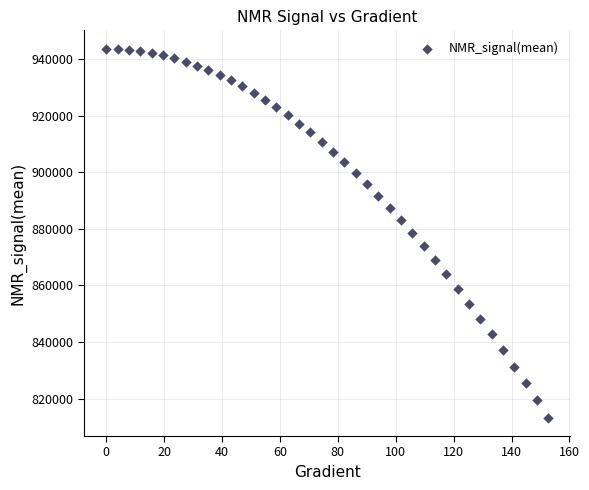

What is the range of Y values (max minus min)?

130289.9